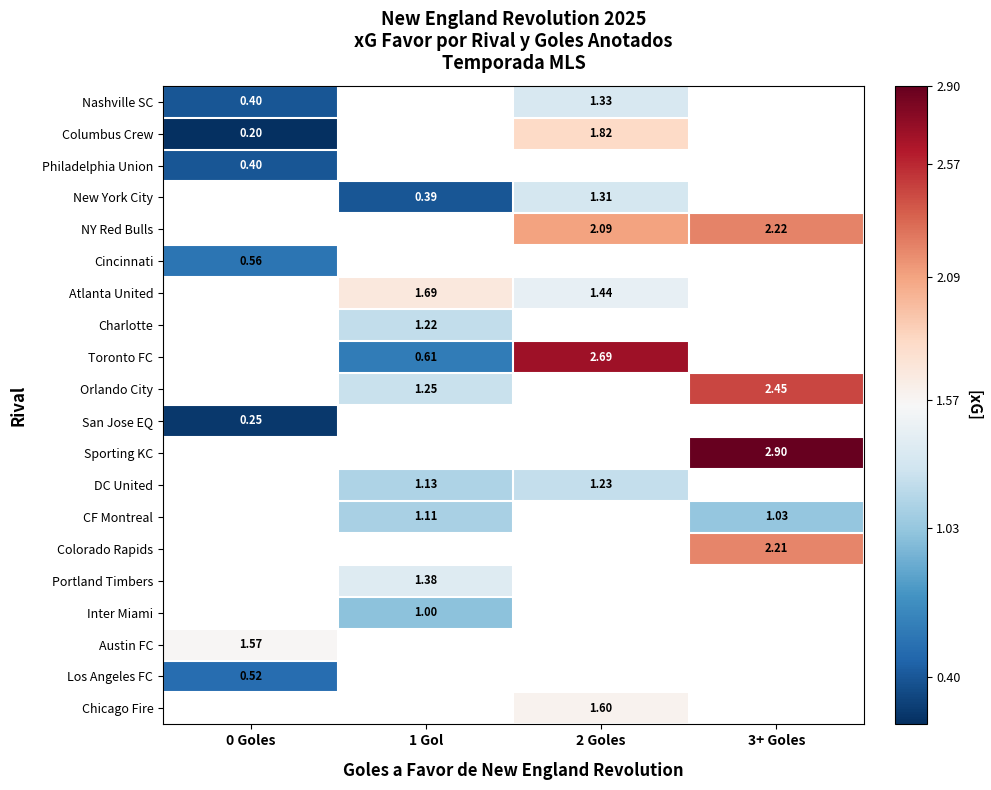

Is the value of Chicago Fire at 2 Goles greater than the value of Columbus Crew at 2 Goles?

No